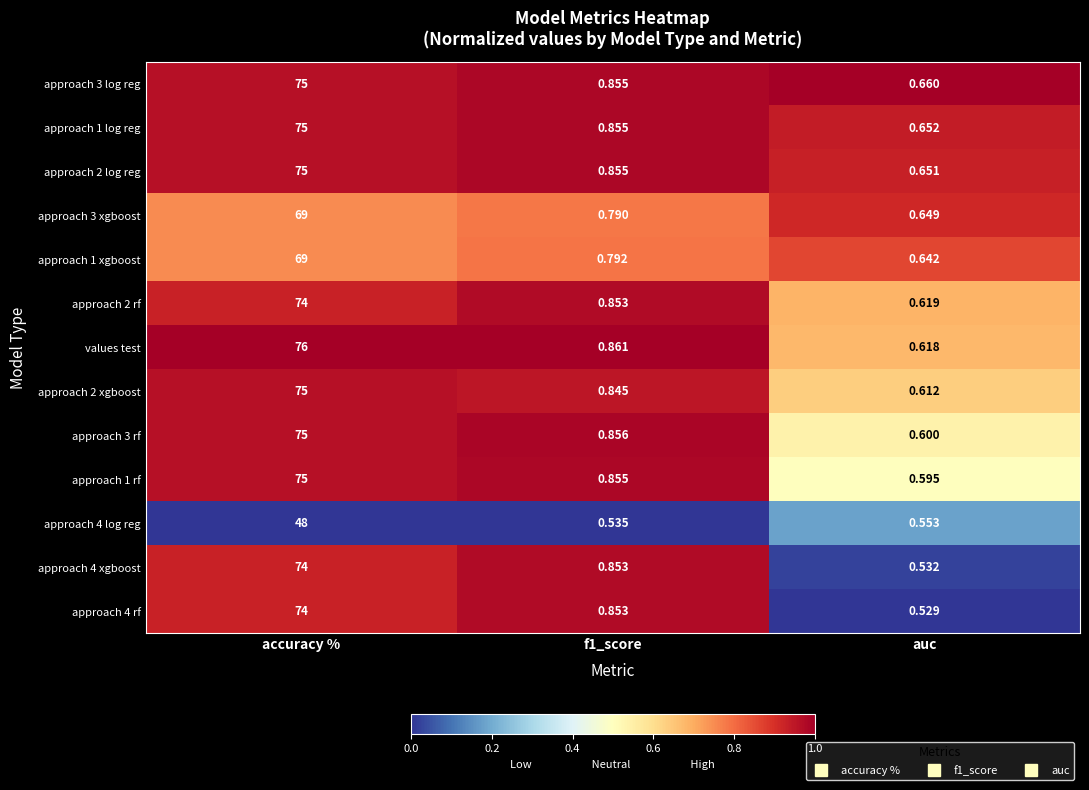

At auc, list the series in order from smallest to largest.

approach 4 rf, approach 4 xgboost, approach 4 log reg, approach 1 rf, approach 3 rf, approach 2 xgboost, values test, approach 2 rf, approach 1 xgboost, approach 3 xgboost, approach 2 log reg, approach 1 log reg, approach 3 log reg